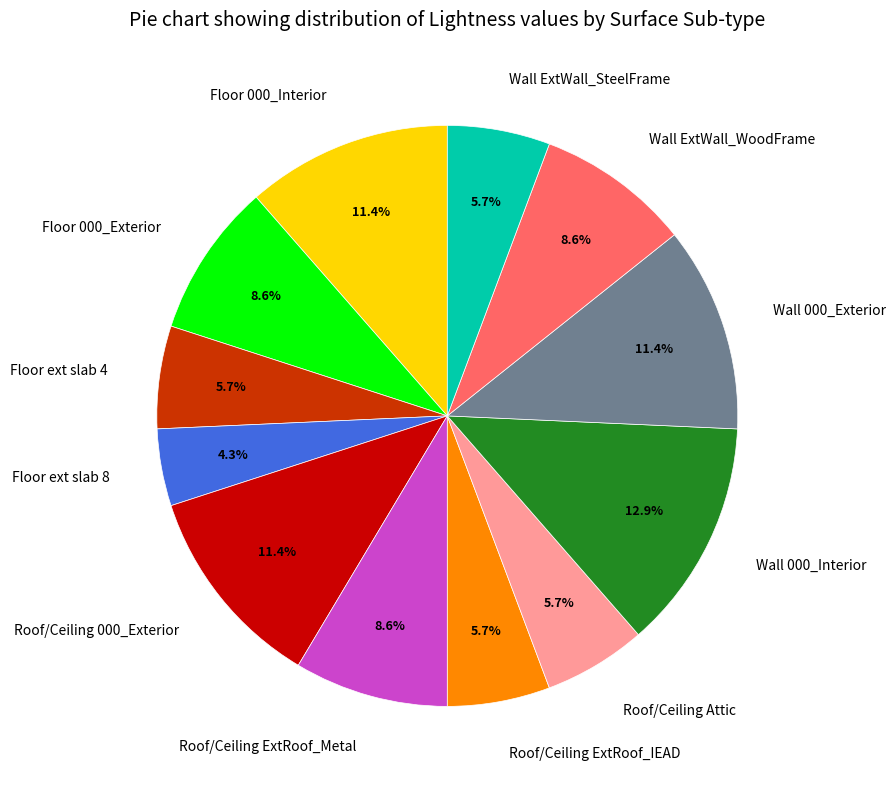

Which has a higher value, Floor 000_Exterior or Floor ext slab 4?

Floor 000_Exterior